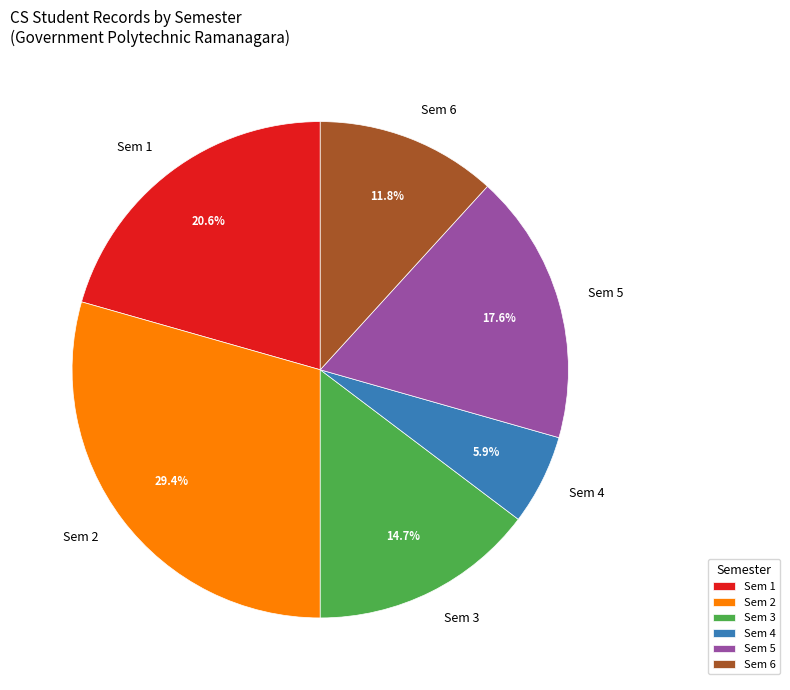

Is there a majority slice in this chart?

No